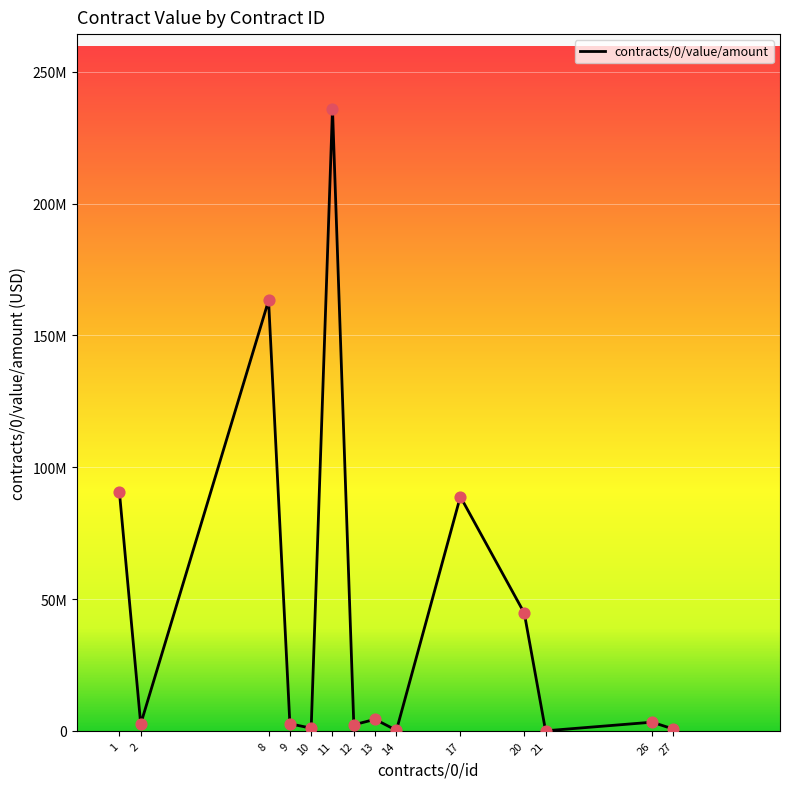

What is the ratio of the value at 14 to the value at 9?

0.1